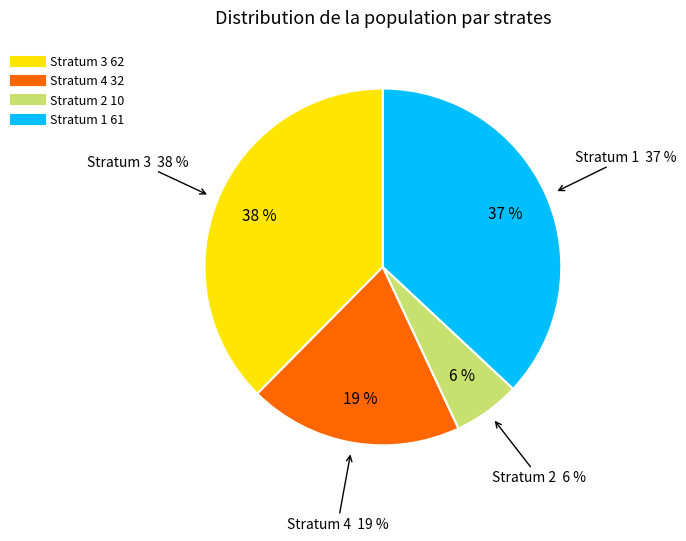

Is there any slice that represents more than half of the pie?

No